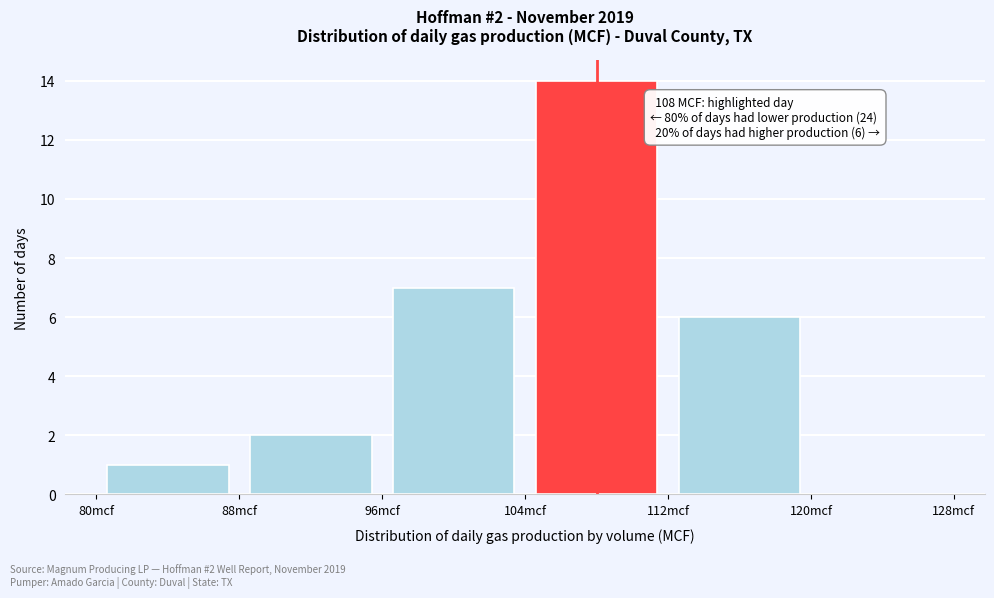

Which range on the x-axis has the tallest bar?

104 to 112